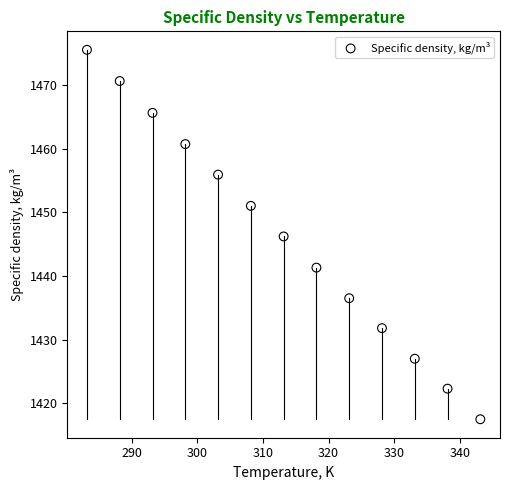

What is the range of Y values (max minus min)?

58.0